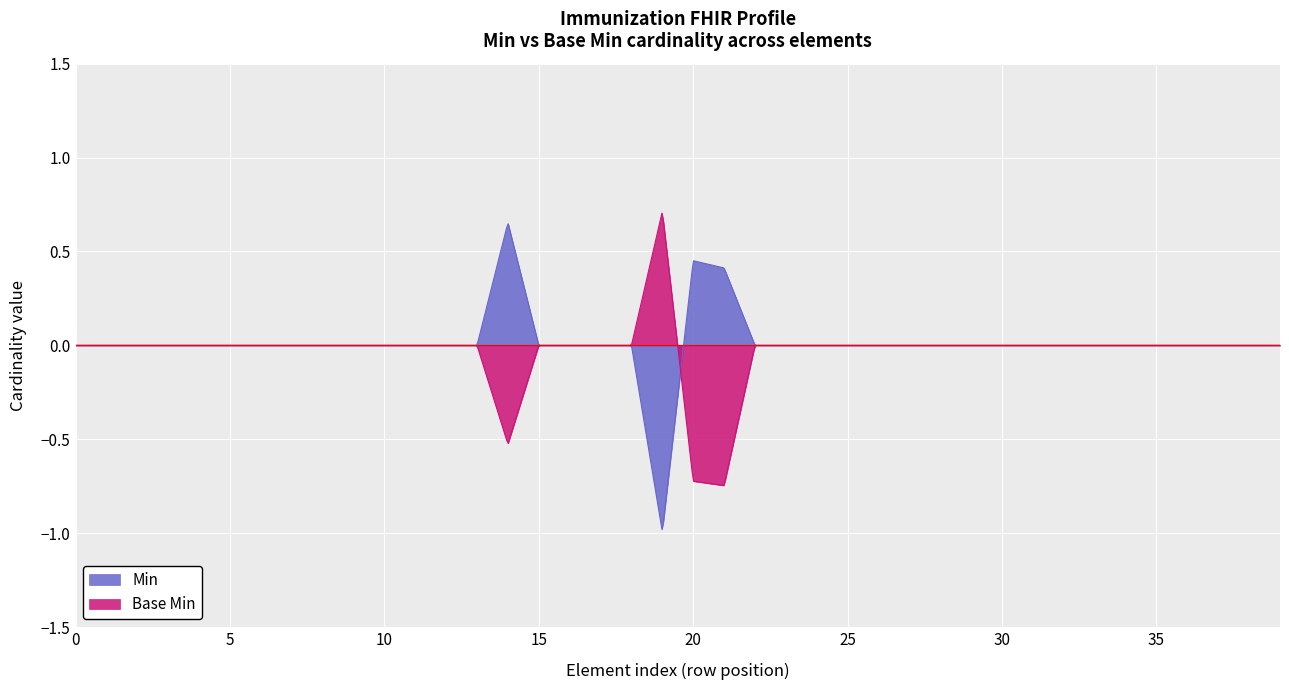

What is the minimum value for Min?

-1.0